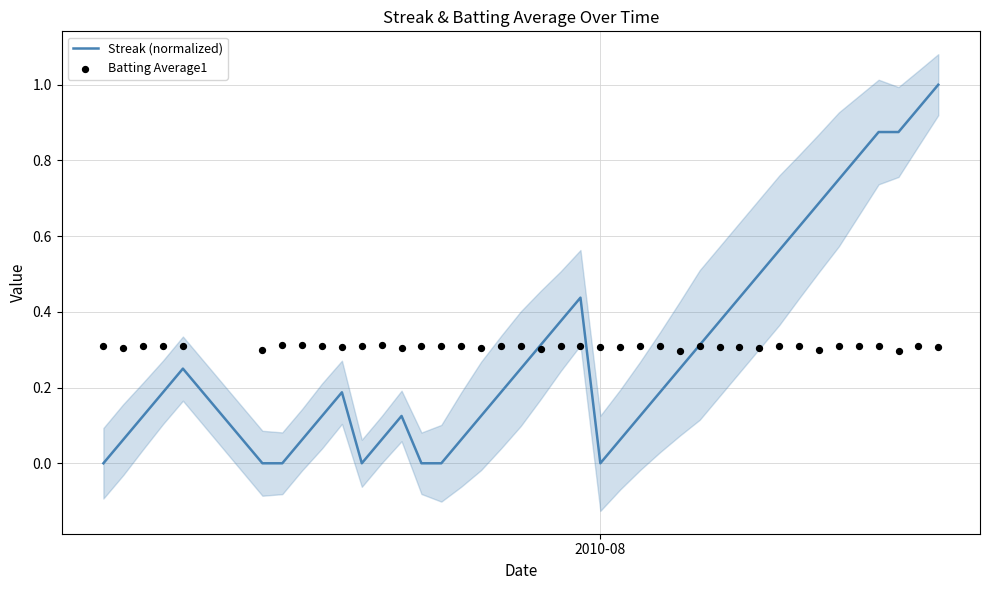

At how many categories does at least one series exceed 0?

40